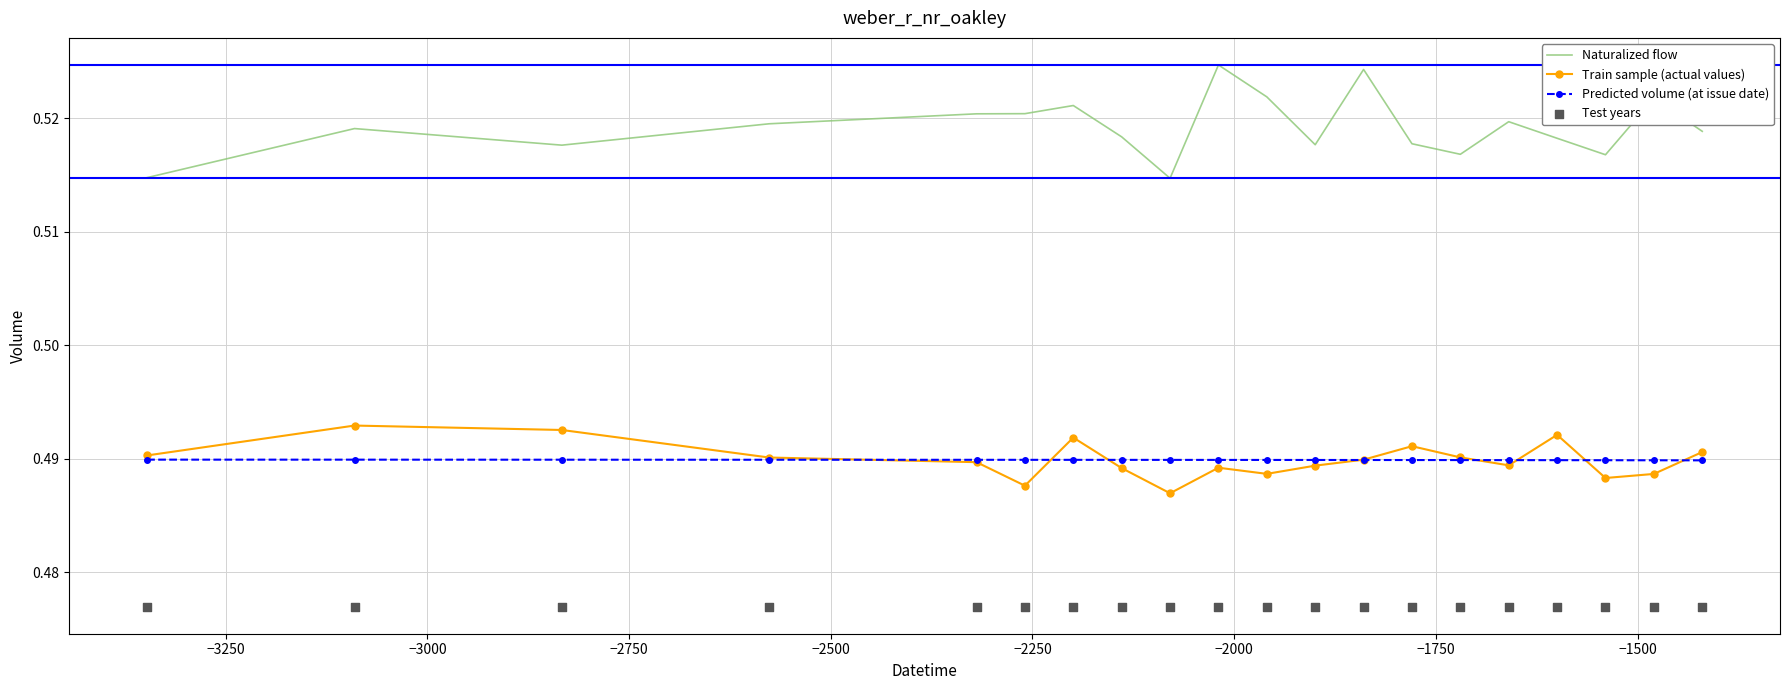

True or false: Naturalized flow and Predicted volume (at issue date) cross at least once.

False